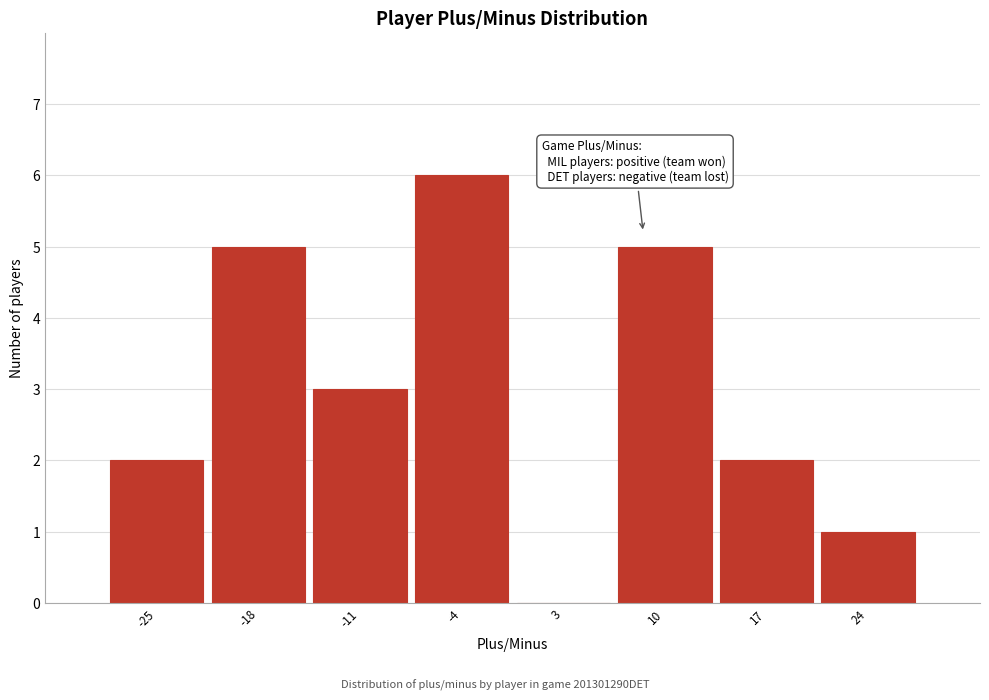

Reading right to left, what are all the values shown in this chart?

24=1	17=2	10=5	3=0	-4=6	-11=3	-18=5	-25=2